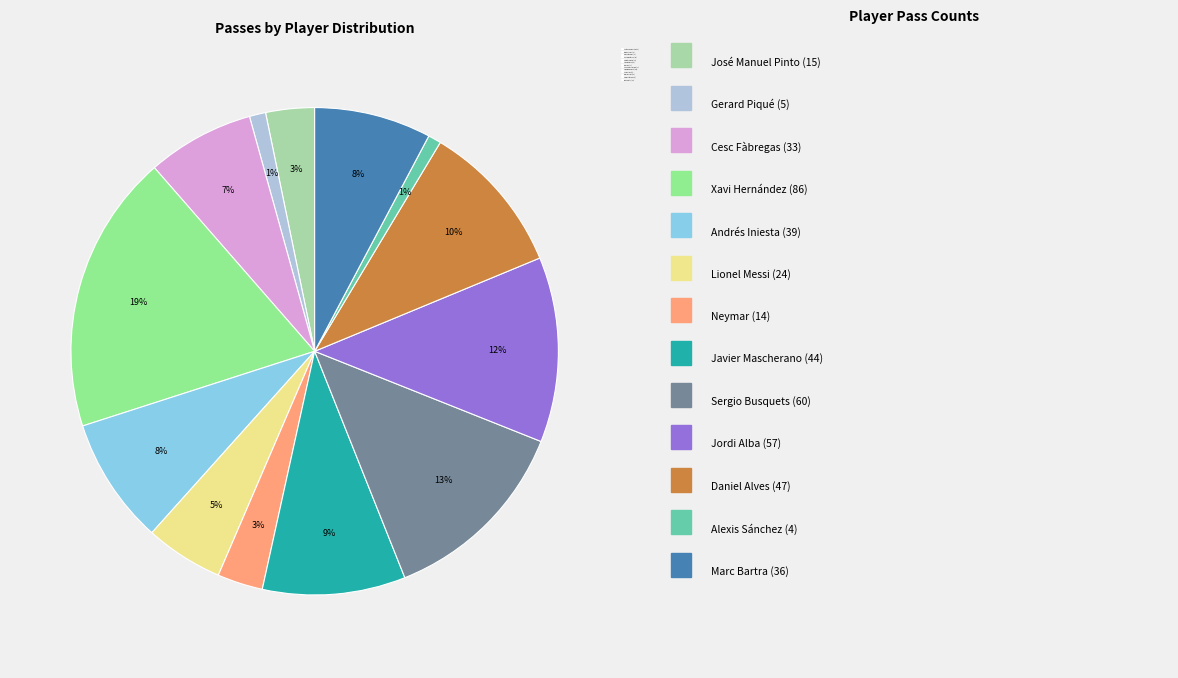

Combined, do Xavi Hernández and Daniel Alves account for over 50%?

No